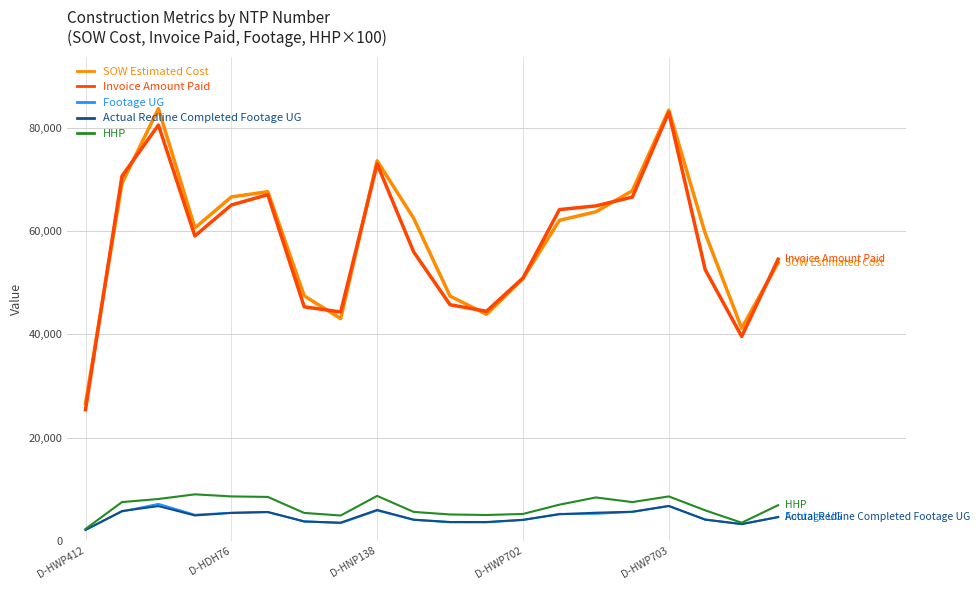

What is the maximum value shown in the chart?

83754.0